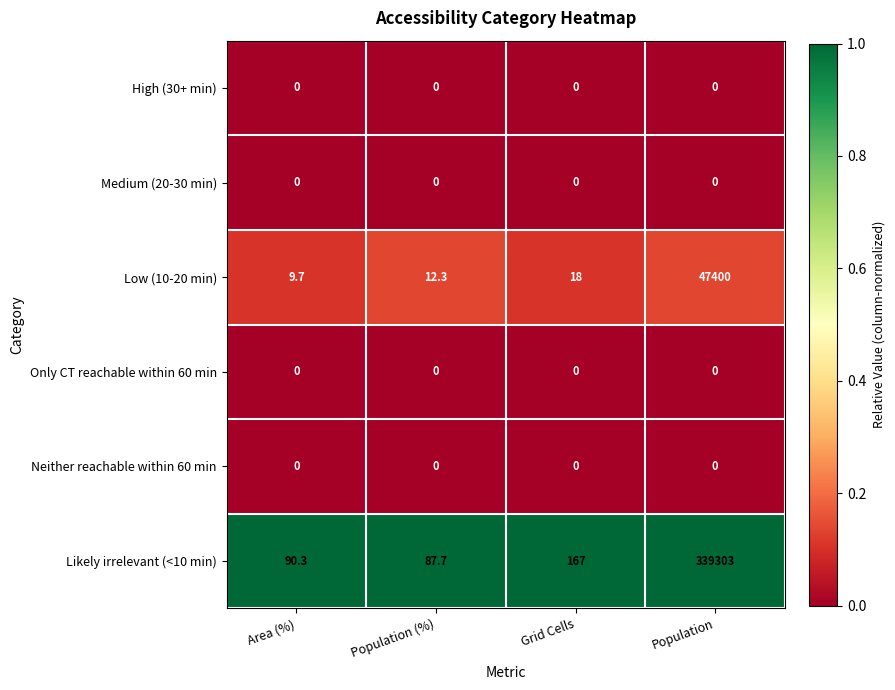

At how many categories does at least one series exceed 0?

4